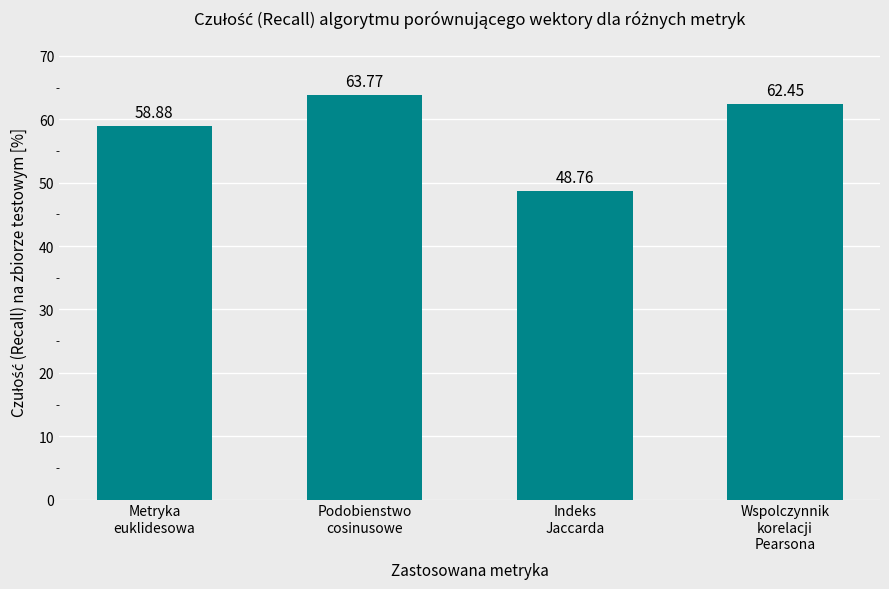

List the labels in order of value, largest first.

Podobienstwo
cosinusowe, Wspolczynnik
korelacji
Pearsona, Metryka
euklidesowa, Indeks
Jaccarda